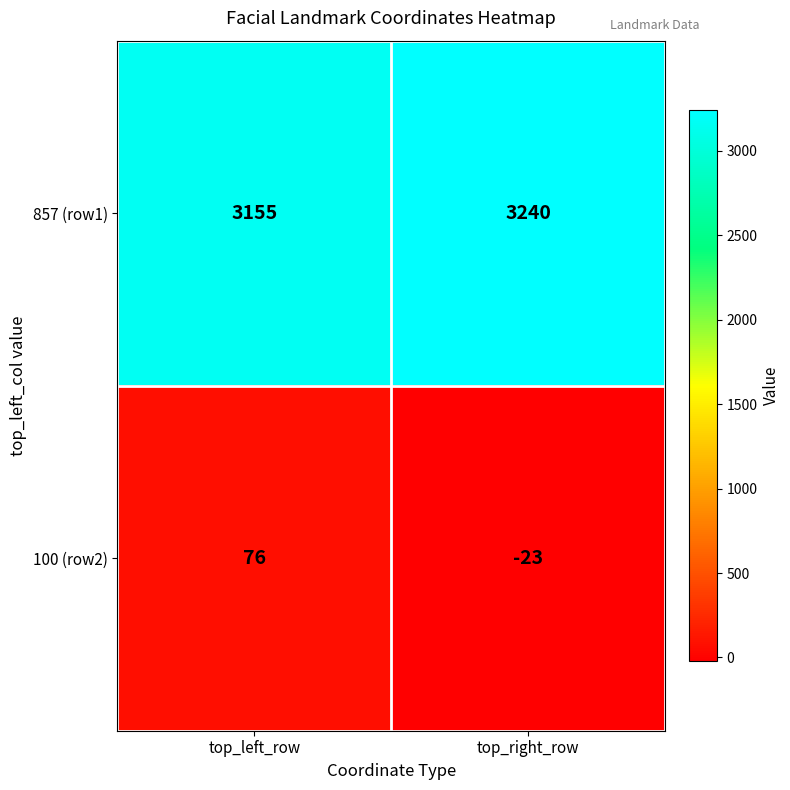

Which series changed the most between top_left_row and top_right_row?

100 (row2)